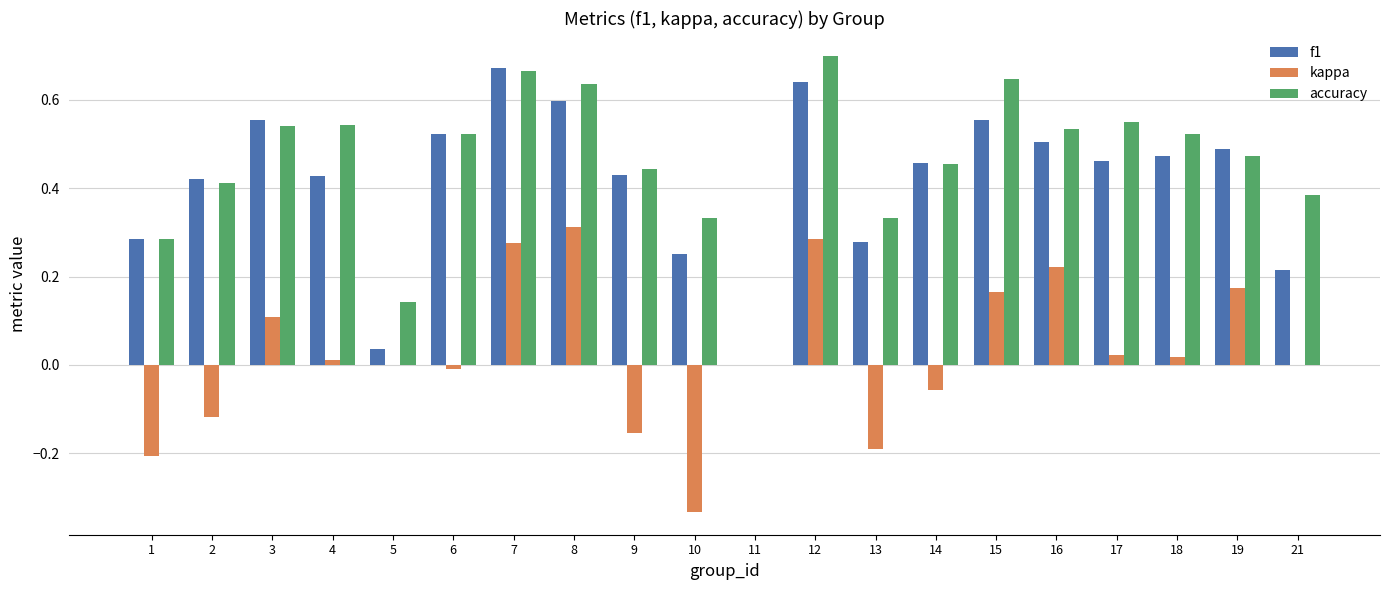

Is the value of f1 at 5 greater than the value of kappa at 16?

No